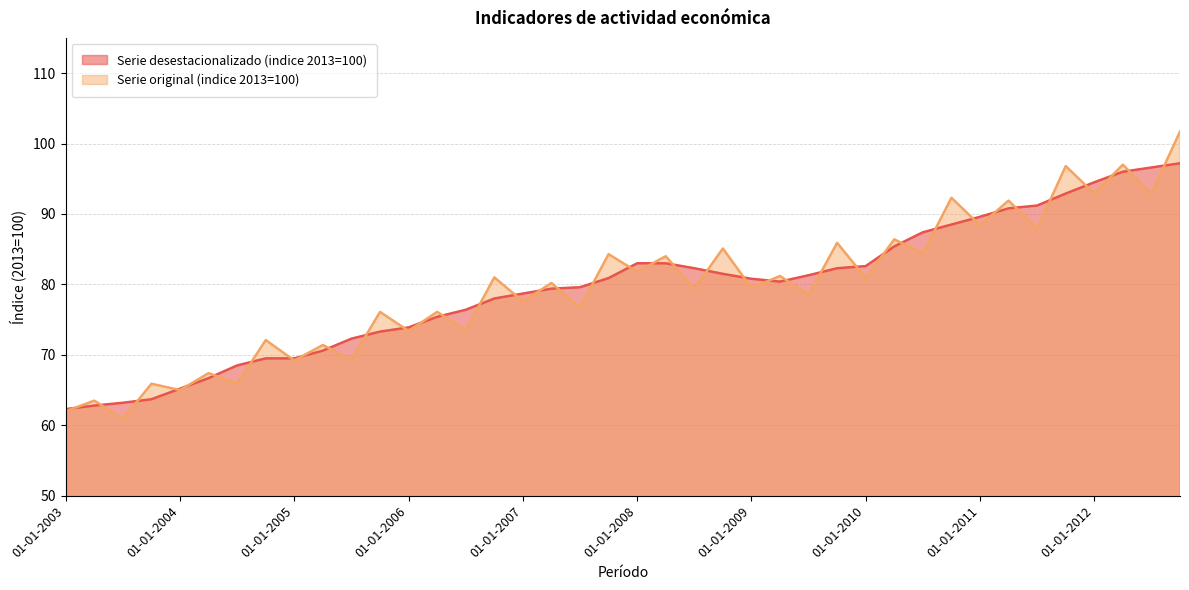

What value does the Serie desestacionalizado (indice 2013=100) series have at 01-01-2008?

83.0